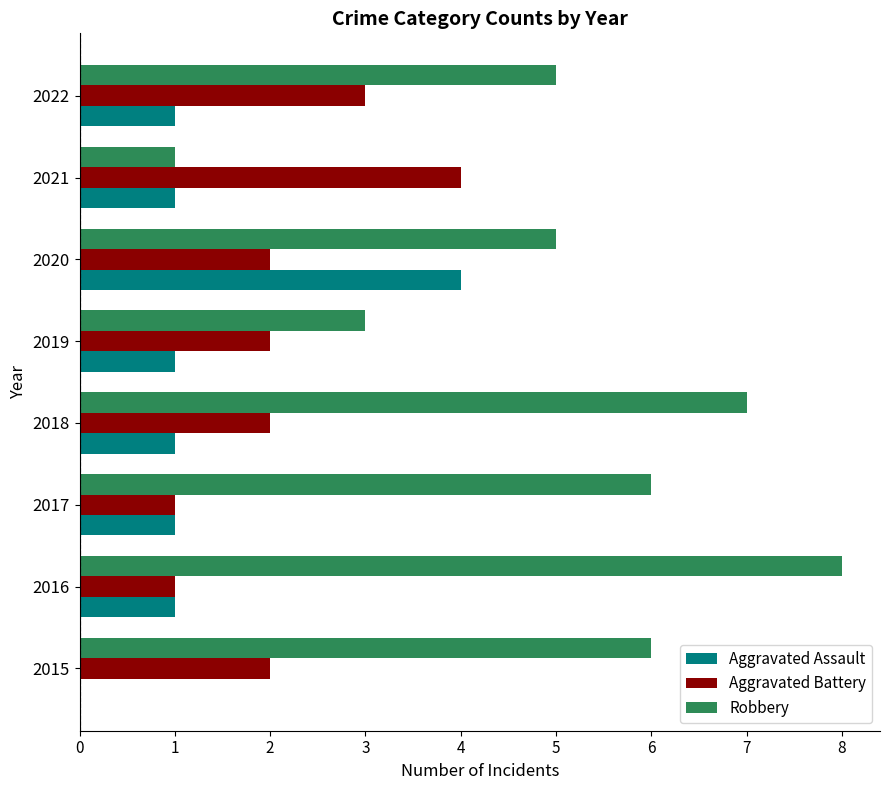

What is the sum of the Aggravated Battery values at 2017 and 2019?

3